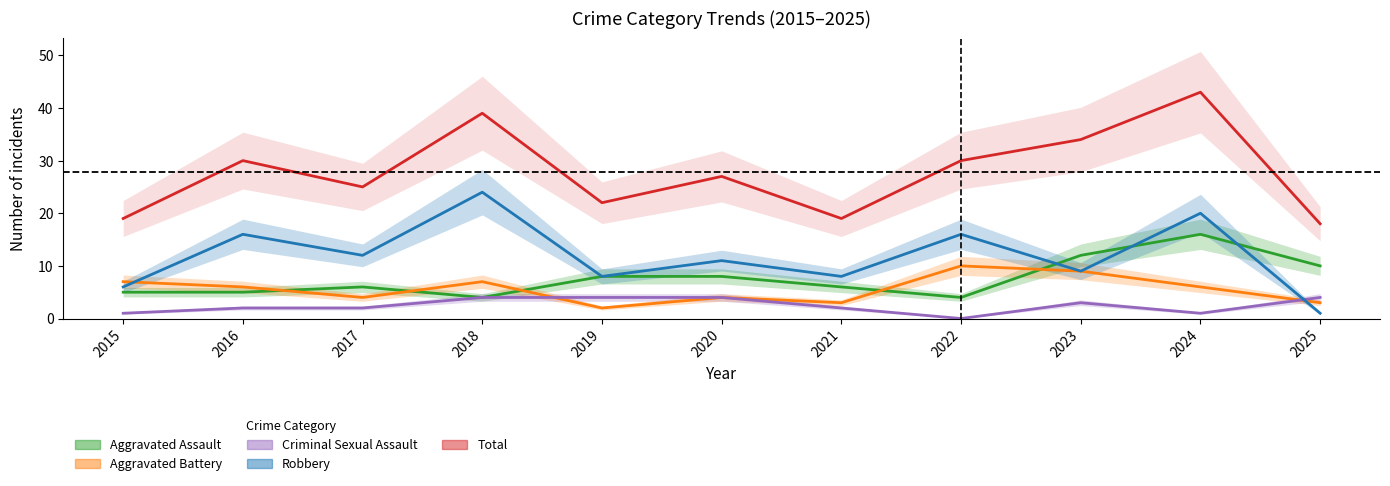

Rank the series by their maximum value, from lowest to highest.

Criminal Sexual Assault, Aggravated Battery, Aggravated Assault, Robbery, Total